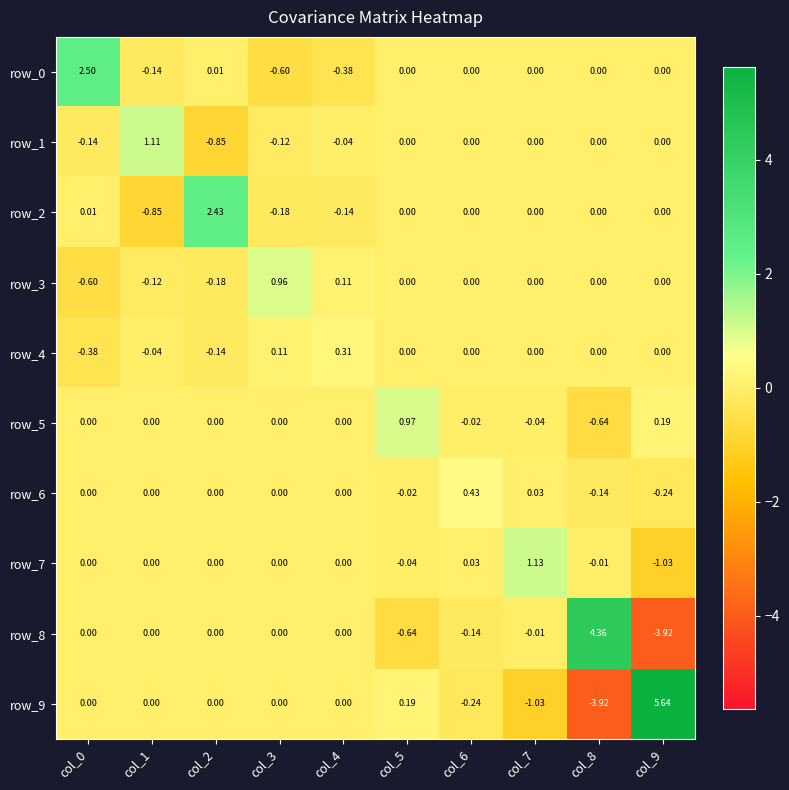

The value of row_2 at col_9 is 0.0. True or false?

True